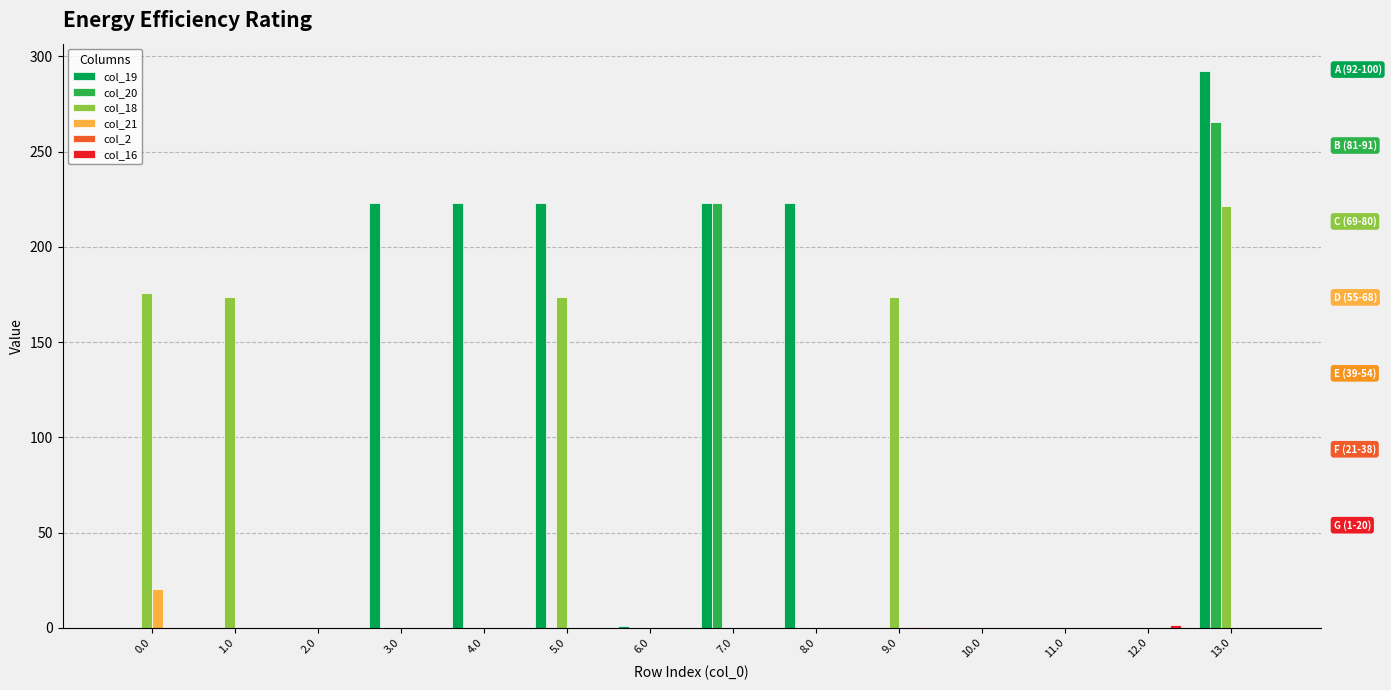

What is the difference between the col_18 values at 9.0 and 8.0?

173.7